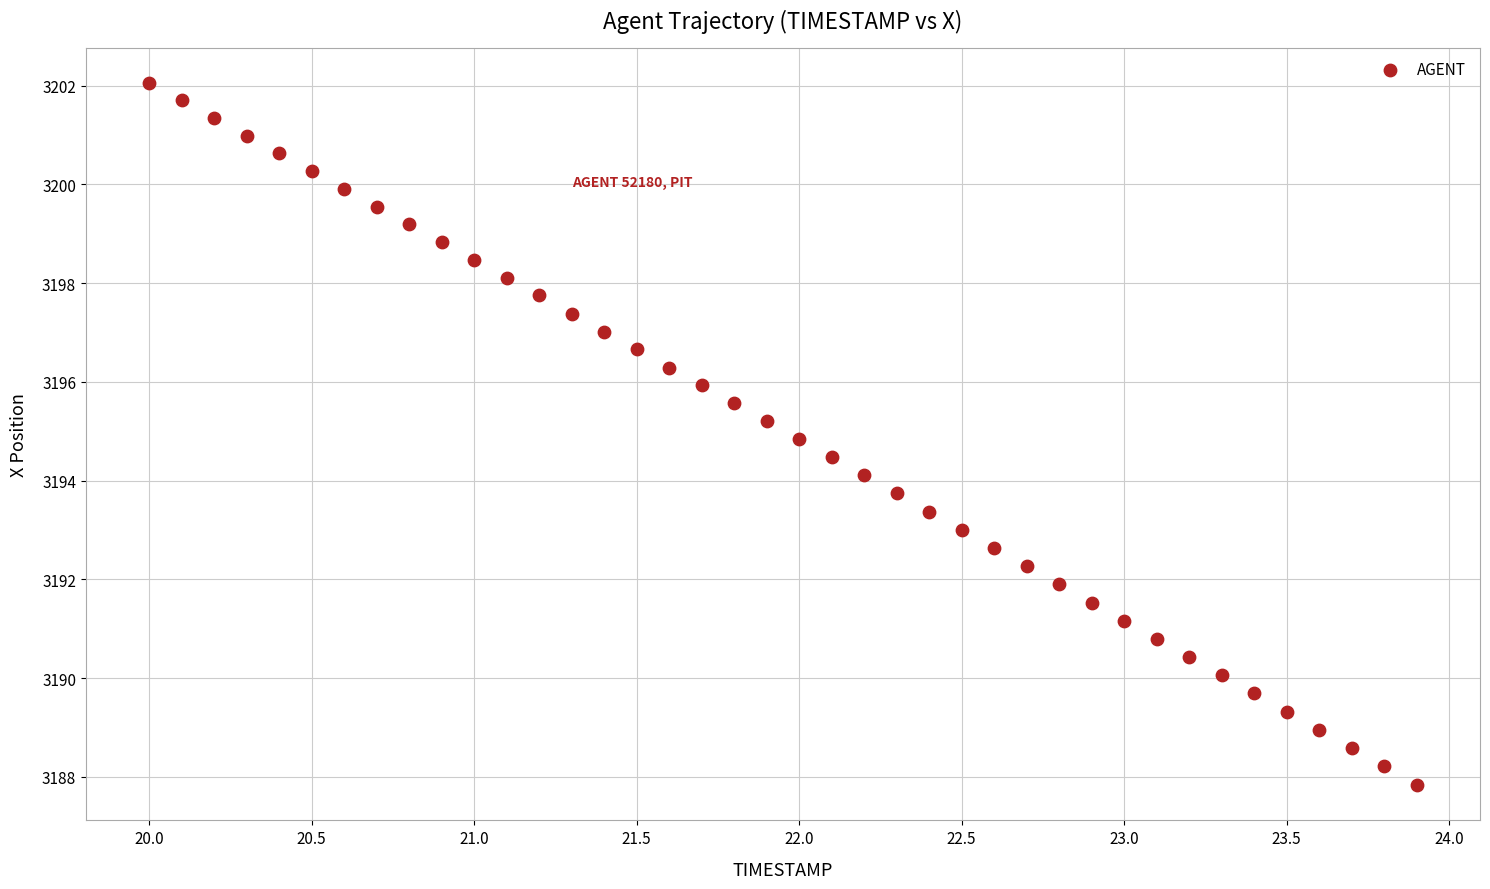

What is the range of Y values (max minus min)?

14.2